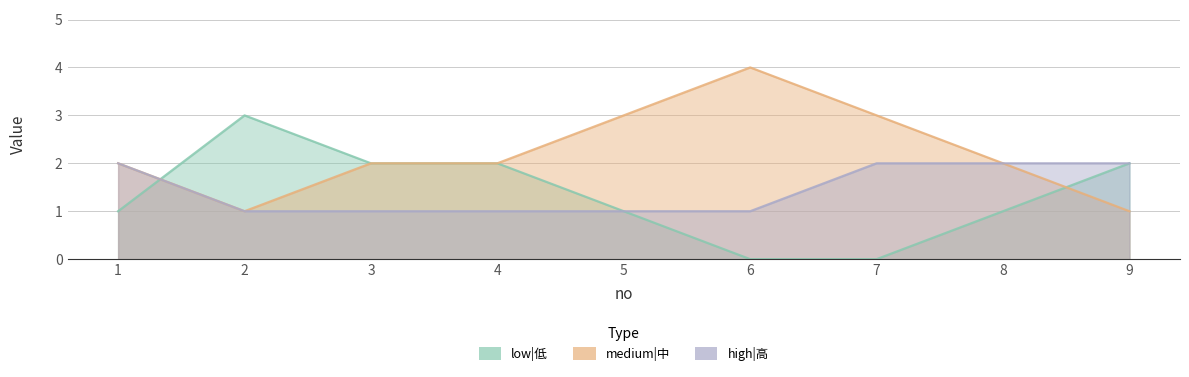

What is the minimum value for medium|中?

1